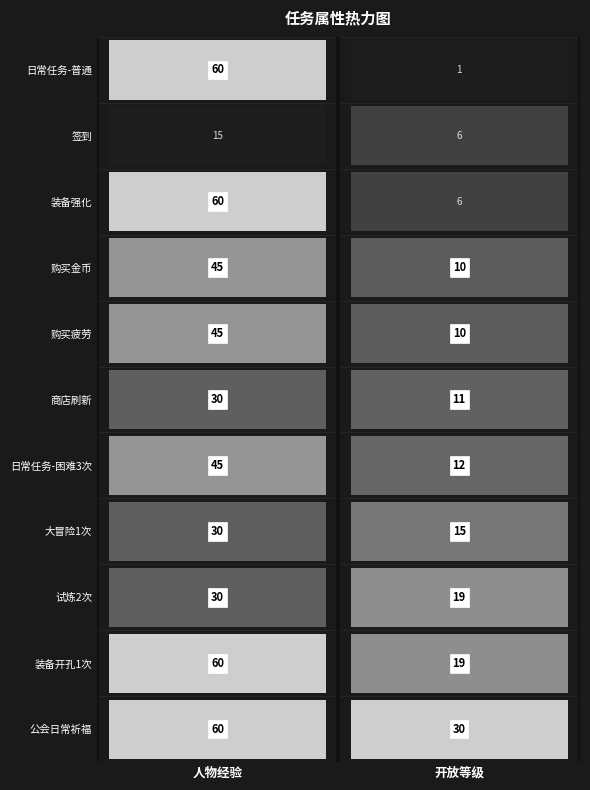

Between 人物经验 and 开放等级, which series saw the biggest shift?

日常任务-普通